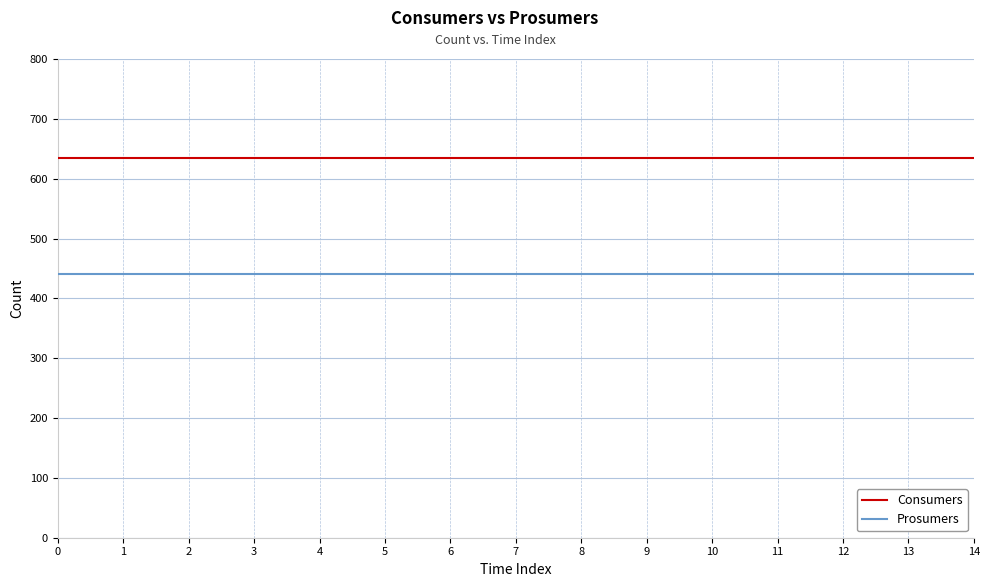

List the series in order of their peak value, lowest first.

Prosumers, Consumers